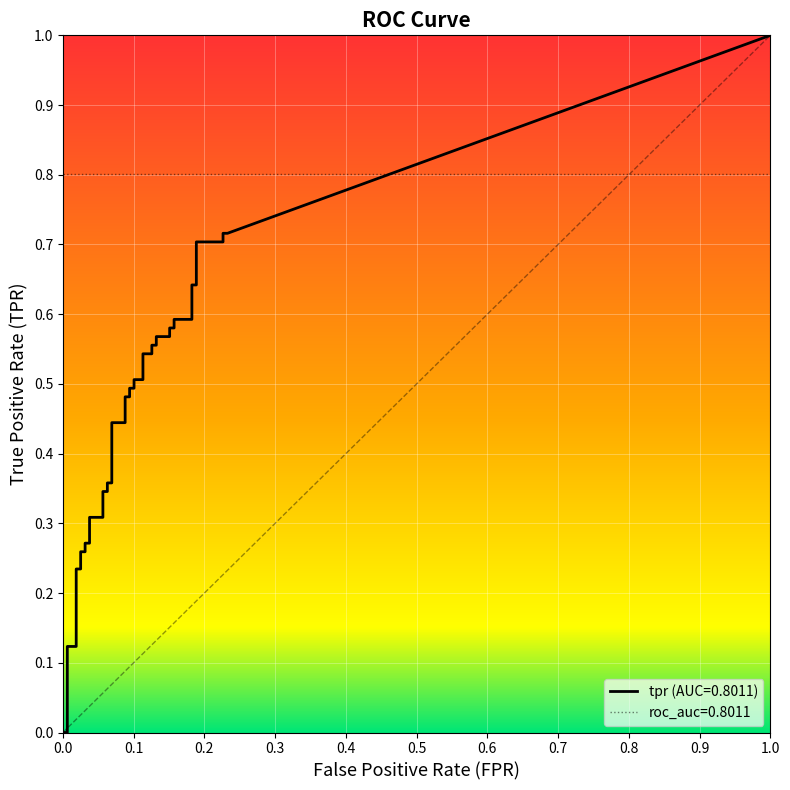

What is the average value of the tpr series?

0.4